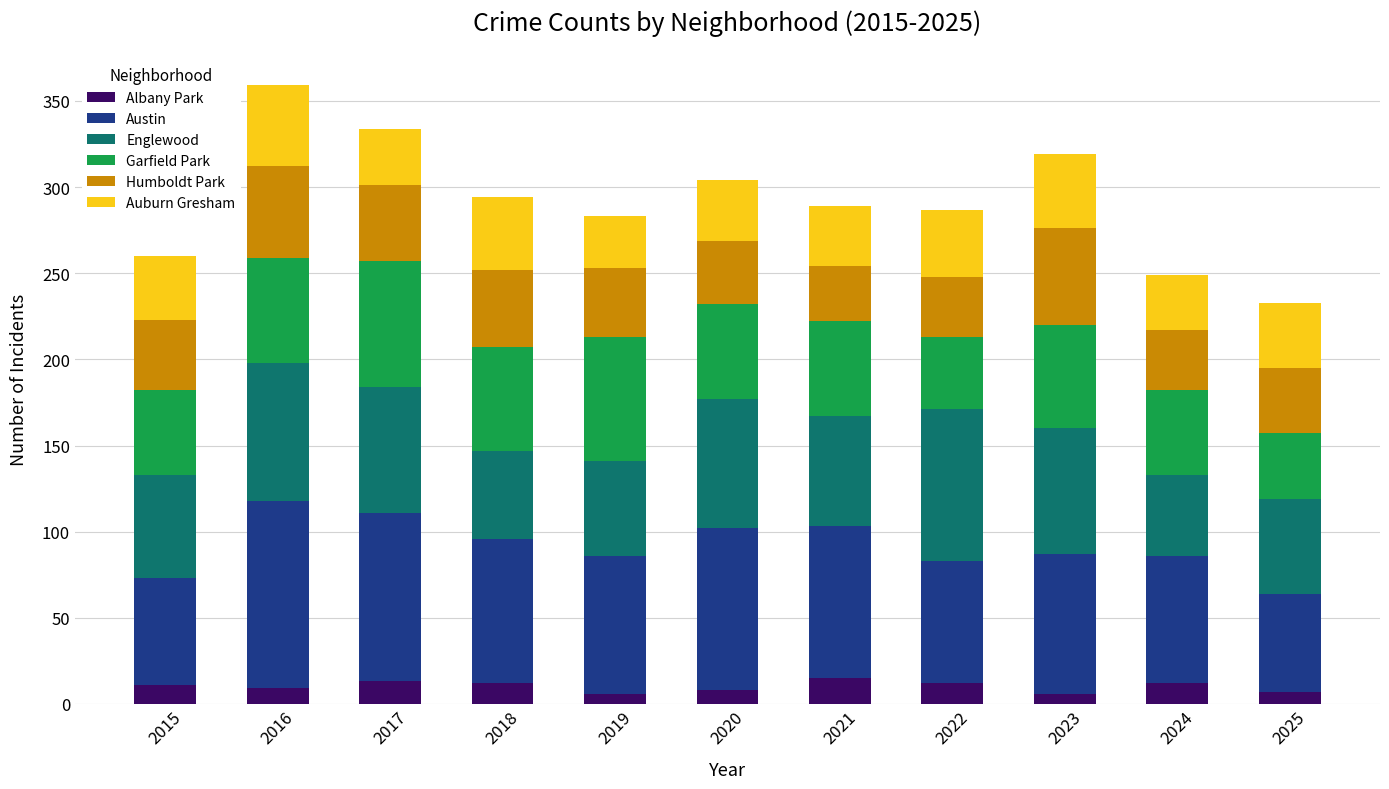

What is the maximum value for Albany Park?

15